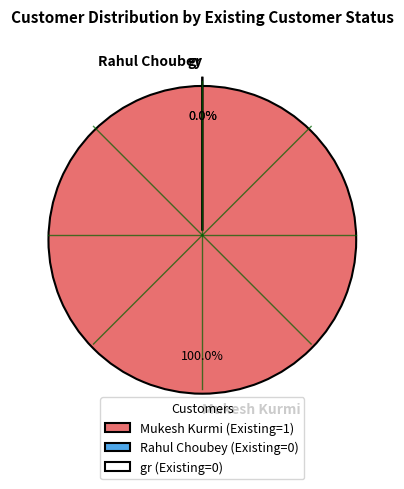

How many segments does this pie chart have?

3